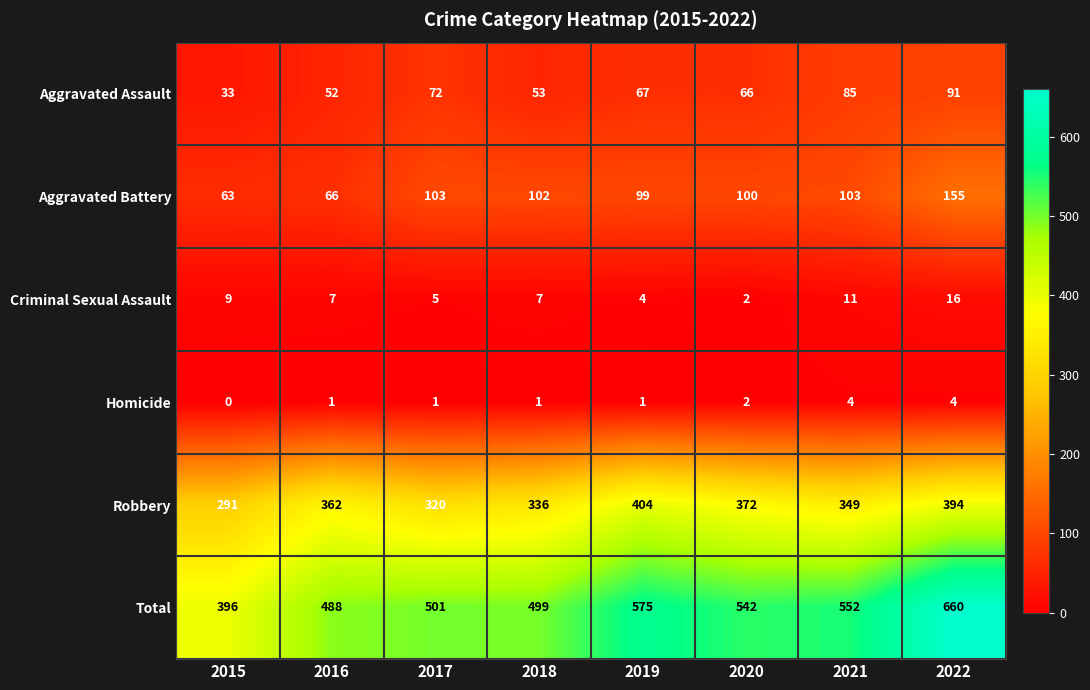

At 2021, list the series in order from smallest to largest.

Homicide, Criminal Sexual Assault, Aggravated Assault, Aggravated Battery, Robbery, Total